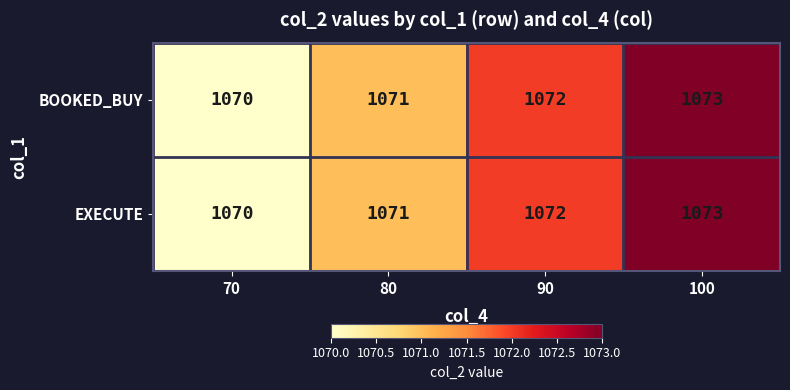

Reading right to left, extract all data points from this chart.

BOOKED_BUY: 100=1073	90=1072	80=1071	70=1070
EXECUTE: 100=1073	90=1072	80=1071	70=1070